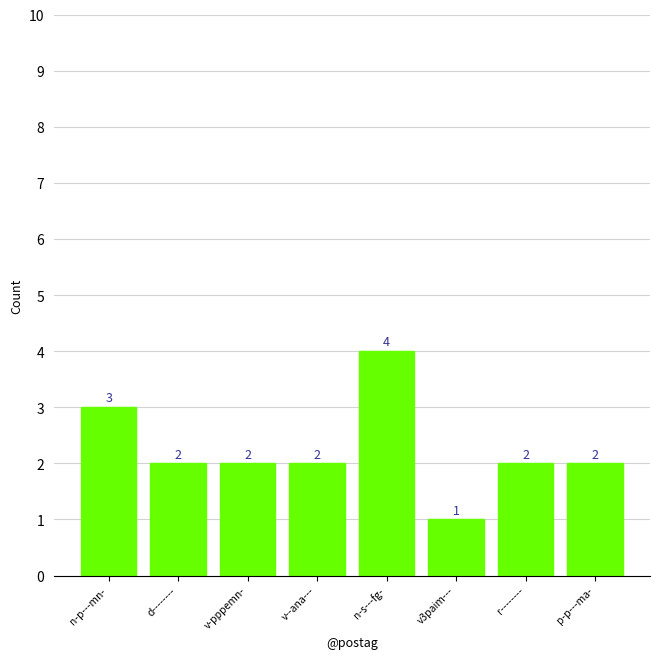

True or false: the data shows 2 at v3paim---.

False